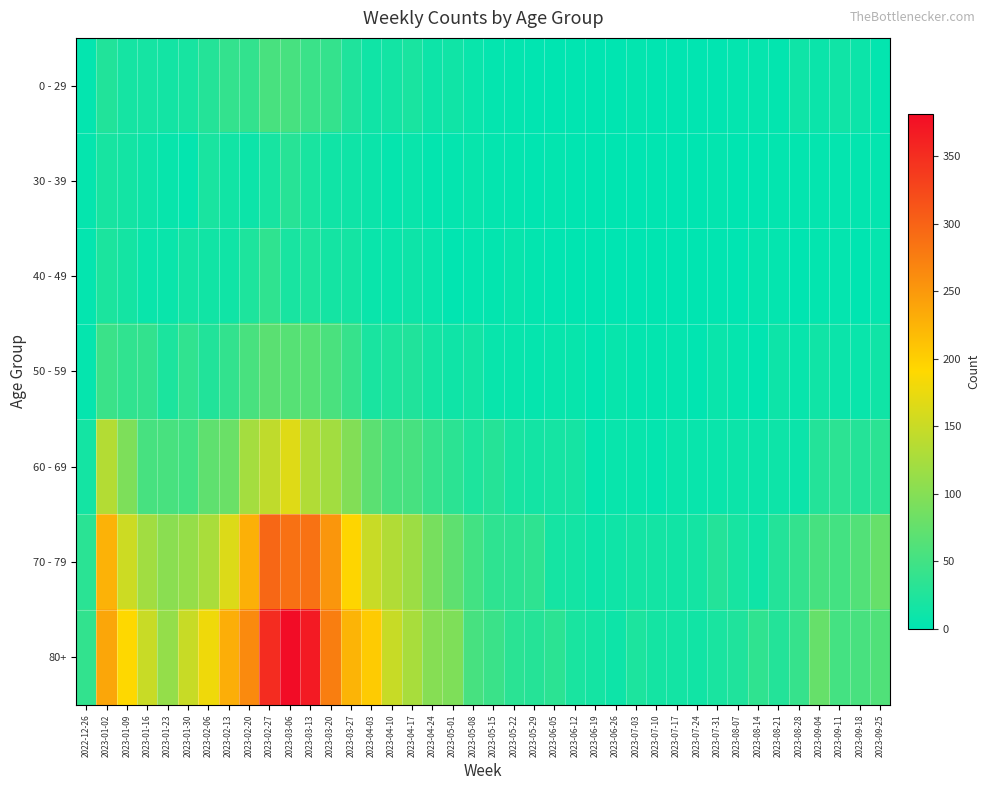

Reading right to left, what are all the values shown in this chart?

0 - 29: 2023-09-25=3	2023-09-18=10	2023-09-11=13	2023-09-04=9	2023-08-28=12	2023-08-21=3	2023-08-14=5	2023-08-07=4	2023-07-31=2	2023-07-24=2	2023-07-17=2	2023-07-10=2	2023-07-03=3	2023-06-26=1	2023-06-19=1	2023-06-12=2	2023-06-05=1	2023-05-29=2	2023-05-22=3	2023-05-15=4	2023-05-08=8	2023-05-01=13	2023-04-24=11	2023-04-17=20	2023-04-10=15	2023-04-03=13	2023-03-27=24	2023-03-20=40	2023-03-13=44	2023-03-06=54	2023-02-27=55	2023-02-20=38	2023-02-13=39	2023-02-06=28	2023-01-30=18	2023-01-23=15	2023-01-16=17	2023-01-09=17	2023-01-02=26	2022-12-26=4
30 - 39: 2023-09-25=4	2023-09-18=3	2023-09-11=4	2023-09-04=4	2023-08-28=3	2023-08-21=3	2023-08-14=2	2023-08-07=1	2023-07-31=3	2023-07-24=1	2023-07-17=0	2023-07-10=2	2023-07-03=0	2023-06-26=1	2023-06-19=1	2023-06-12=2	2023-06-05=3	2023-05-29=2	2023-05-22=3	2023-05-15=4	2023-05-08=6	2023-05-01=4	2023-04-24=3	2023-04-17=8	2023-04-10=5	2023-04-03=9	2023-03-27=12	2023-03-20=13	2023-03-13=20	2023-03-06=30	2023-02-27=18	2023-02-20=10	2023-02-13=14	2023-02-06=20	2023-01-30=4	2023-01-23=6	2023-01-16=11	2023-01-09=15	2023-01-02=18	2022-12-26=5
40 - 49: 2023-09-25=5	2023-09-18=1	2023-09-11=4	2023-09-04=3	2023-08-28=1	2023-08-21=4	2023-08-14=5	2023-08-07=0	2023-07-31=2	2023-07-24=1	2023-07-17=0	2023-07-10=1	2023-07-03=0	2023-06-26=0	2023-06-19=1	2023-06-12=1	2023-06-05=2	2023-05-29=3	2023-05-22=6	2023-05-15=3	2023-05-08=4	2023-05-01=2	2023-04-24=7	2023-04-17=11	2023-04-10=8	2023-04-03=8	2023-03-27=16	2023-03-20=16	2023-03-13=23	2023-03-06=19	2023-02-27=36	2023-02-20=23	2023-02-13=13	2023-02-06=14	2023-01-30=15	2023-01-23=8	2023-01-16=8	2023-01-09=16	2023-01-02=21	2022-12-26=4
50 - 59: 2023-09-25=13	2023-09-18=8	2023-09-11=9	2023-09-04=13	2023-08-28=6	2023-08-21=11	2023-08-14=2	2023-08-07=5	2023-07-31=8	2023-07-24=2	2023-07-17=4	2023-07-10=3	2023-07-03=3	2023-06-26=6	2023-06-19=2	2023-06-12=6	2023-06-05=6	2023-05-29=5	2023-05-22=6	2023-05-15=7	2023-05-08=15	2023-05-01=12	2023-04-24=16	2023-04-17=25	2023-04-10=23	2023-04-03=20	2023-03-27=41	2023-03-20=56	2023-03-13=65	2023-03-06=65	2023-02-27=68	2023-02-20=55	2023-02-13=38	2023-02-06=26	2023-01-30=37	2023-01-23=21	2023-01-16=38	2023-01-09=37	2023-01-02=44	2022-12-26=5
60 - 69: 2023-09-25=33	2023-09-18=28	2023-09-11=34	2023-09-04=27	2023-08-28=9	2023-08-21=11	2023-08-14=9	2023-08-07=10	2023-07-31=8	2023-07-24=7	2023-07-17=8	2023-07-10=4	2023-07-03=6	2023-06-26=7	2023-06-19=4	2023-06-12=17	2023-06-05=17	2023-05-29=15	2023-05-22=18	2023-05-15=29	2023-05-08=23	2023-05-01=33	2023-04-24=41	2023-04-17=54	2023-04-10=54	2023-04-03=69	2023-03-27=98	2023-03-20=122	2023-03-13=133	2023-03-06=167	2023-02-27=143	2023-02-20=123	2023-02-13=80	2023-02-06=72	2023-01-30=51	2023-01-23=55	2023-01-16=54	2023-01-09=94	2023-01-02=134	2022-12-26=16
70 - 79: 2023-09-25=77	2023-09-18=62	2023-09-11=51	2023-09-04=53	2023-08-28=39	2023-08-21=27	2023-08-14=12	2023-08-07=18	2023-07-31=27	2023-07-24=16	2023-07-17=14	2023-07-10=15	2023-07-03=15	2023-06-26=12	2023-06-19=10	2023-06-12=15	2023-06-05=17	2023-05-29=35	2023-05-22=33	2023-05-15=35	2023-05-08=50	2023-05-01=71	2023-04-24=90	2023-04-17=117	2023-04-10=133	2023-04-03=150	2023-03-27=193	2023-03-20=253	2023-03-13=286	2023-03-06=287	2023-02-27=296	2023-02-20=228	2023-02-13=165	2023-02-06=127	2023-01-30=112	2023-01-23=104	2023-01-16=121	2023-01-09=153	2023-01-02=226	2022-12-26=32
80+: 2023-09-25=61	2023-09-18=55	2023-09-11=52	2023-09-04=77	2023-08-28=41	2023-08-21=27	2023-08-14=36	2023-08-07=24	2023-07-31=20	2023-07-24=14	2023-07-17=15	2023-07-10=16	2023-07-03=22	2023-06-26=11	2023-06-19=16	2023-06-12=20	2023-06-05=33	2023-05-29=29	2023-05-22=32	2023-05-15=44	2023-05-08=54	2023-05-01=95	2023-04-24=101	2023-04-17=126	2023-04-10=149	2023-04-03=203	2023-03-27=224	2023-03-20=275	2023-03-13=368	2023-03-06=381	2023-02-27=351	2023-02-20=263	2023-02-13=230	2023-02-06=179	2023-01-30=149	2023-01-23=111	2023-01-16=150	2023-01-09=191	2023-01-02=238	2022-12-26=38